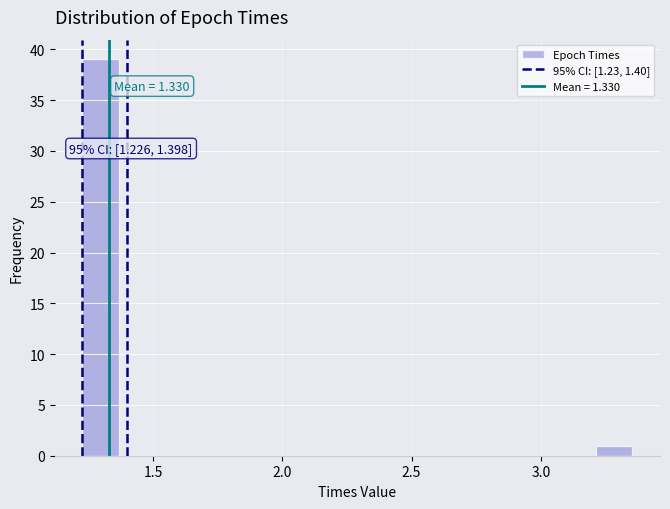

Around what value on the x-axis is the tallest bar? Give the approximate position of its centre, as read against the axis.

1.30